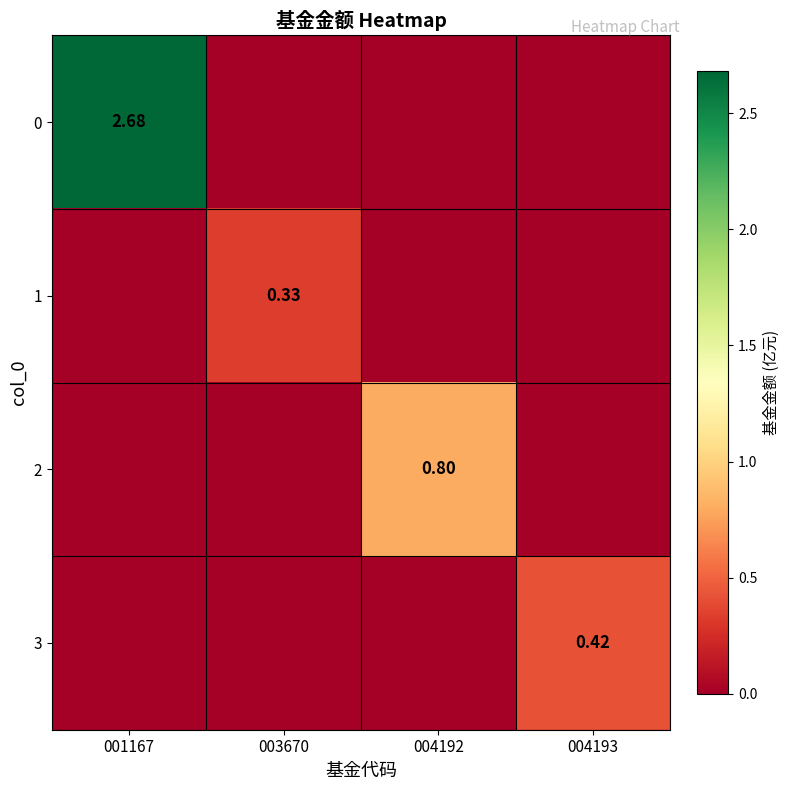

What is the difference between the maximum and minimum values in the 1 series?

0.3